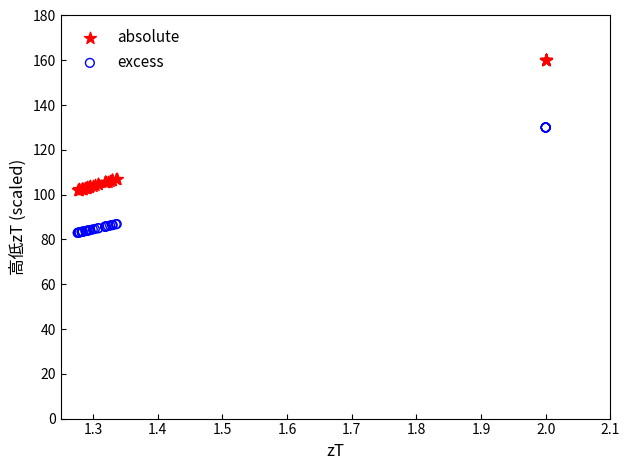

Which series reaches the maximum Y coordinate?

absolute